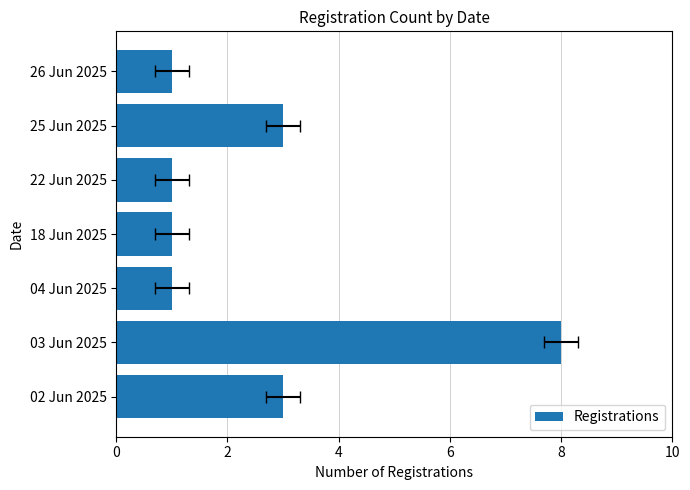

What is the average value?

3